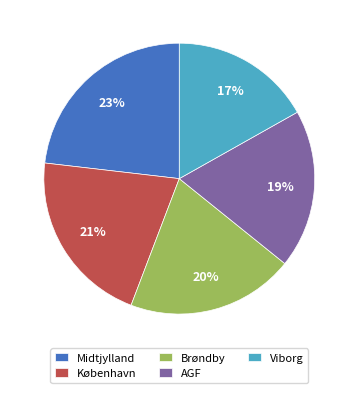

What percentage is the Midtjylland slice, to the nearest percent?

23%